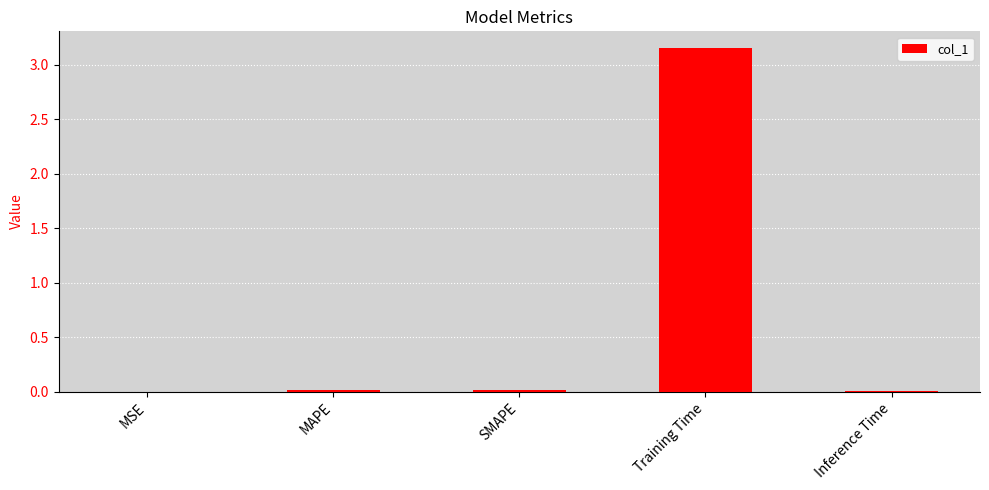

True or false: the data shows 1.6 at Training Time.

False